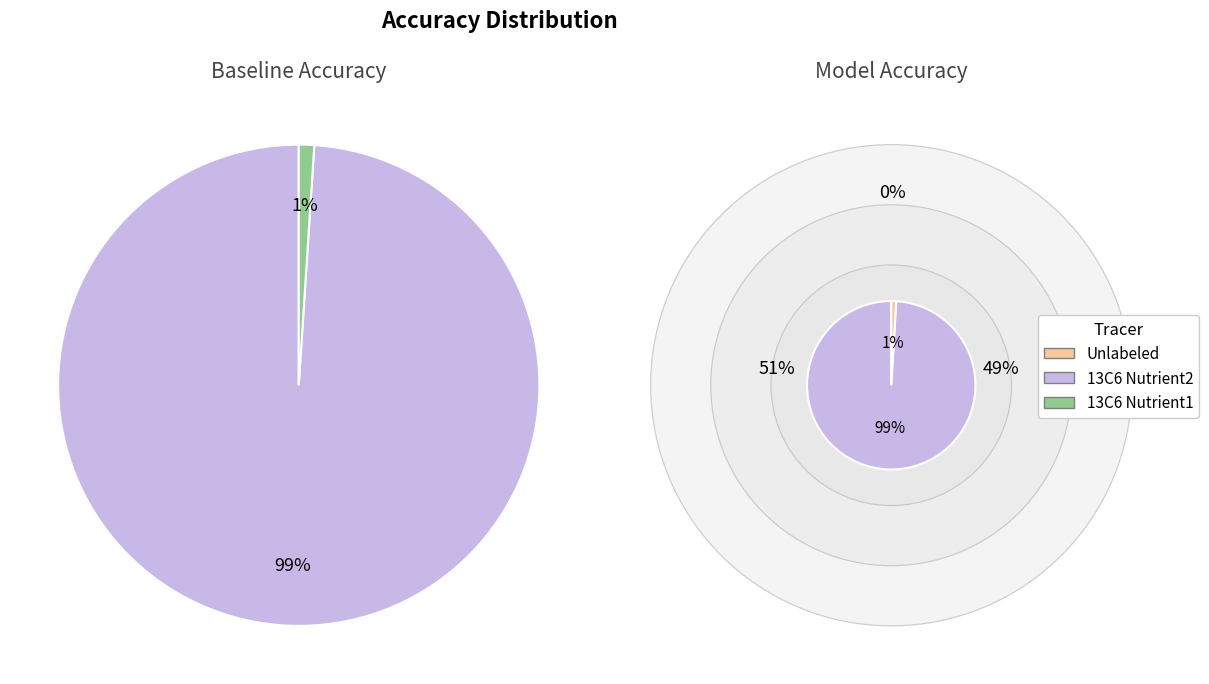

Count the number of slices in the pie.

7